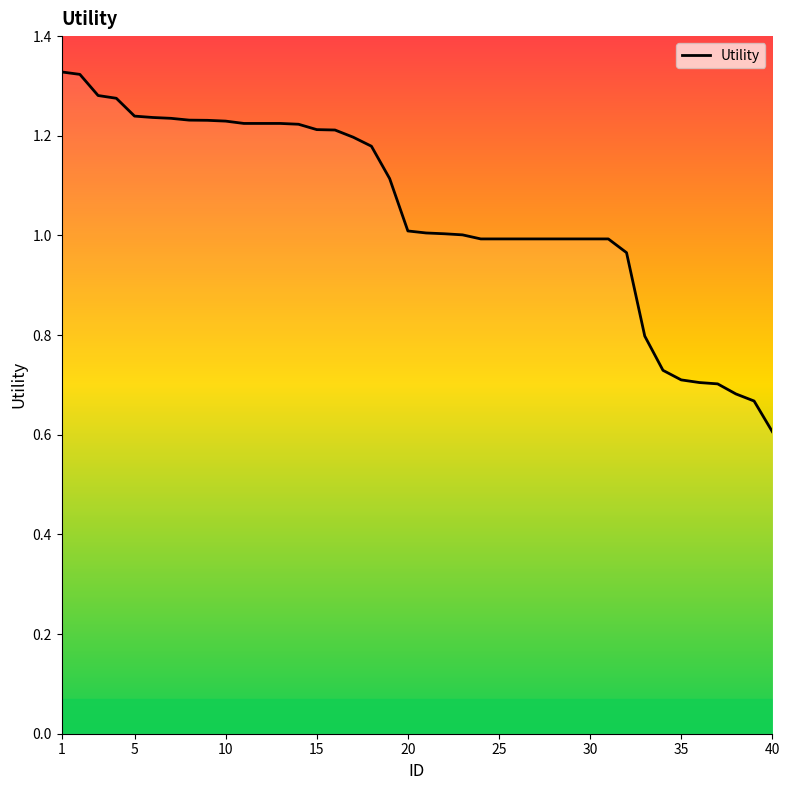

What is the smallest value displayed?

0.6